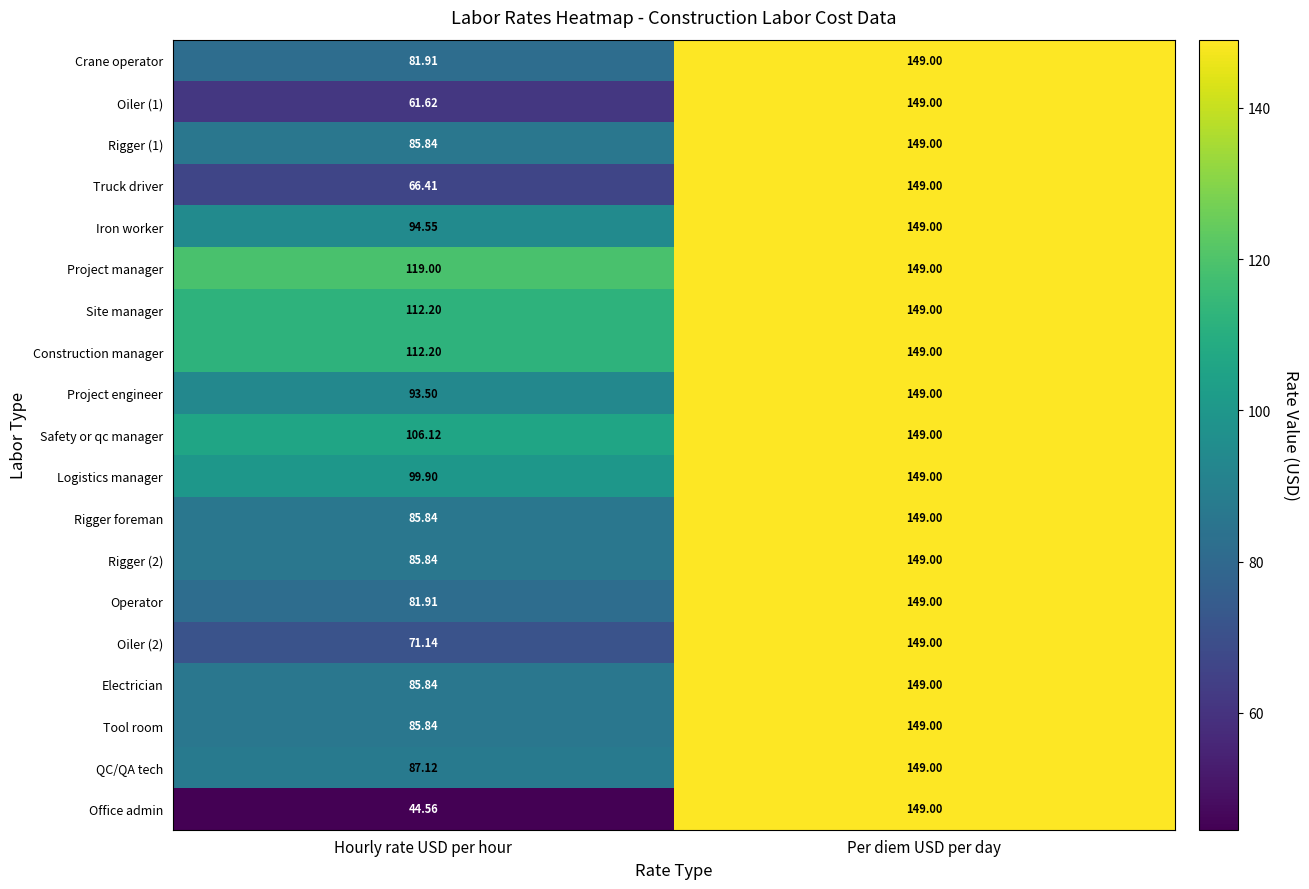

Rank the categories by Oiler (2) value from lowest to highest.

Hourly rate USD per hour, Per diem USD per day